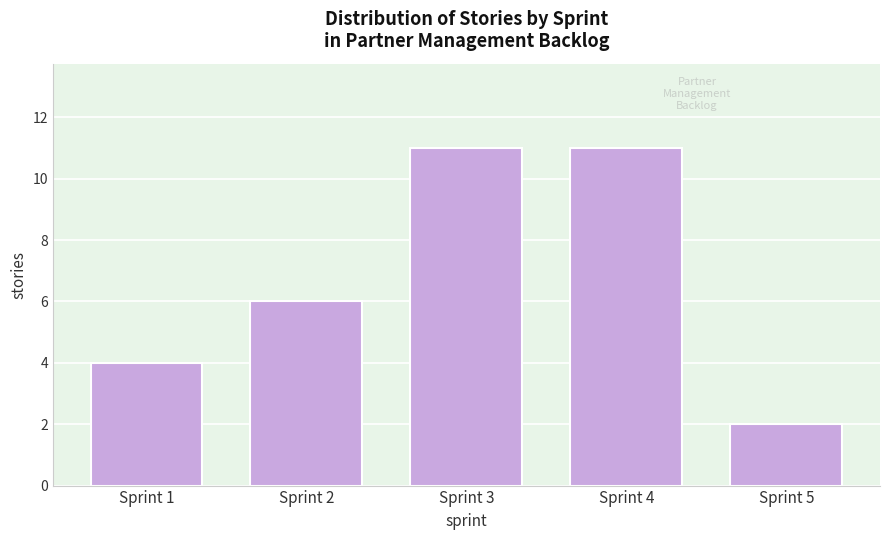

Reading right to left, list all the values displayed in this chart.

2	11	11	6	4